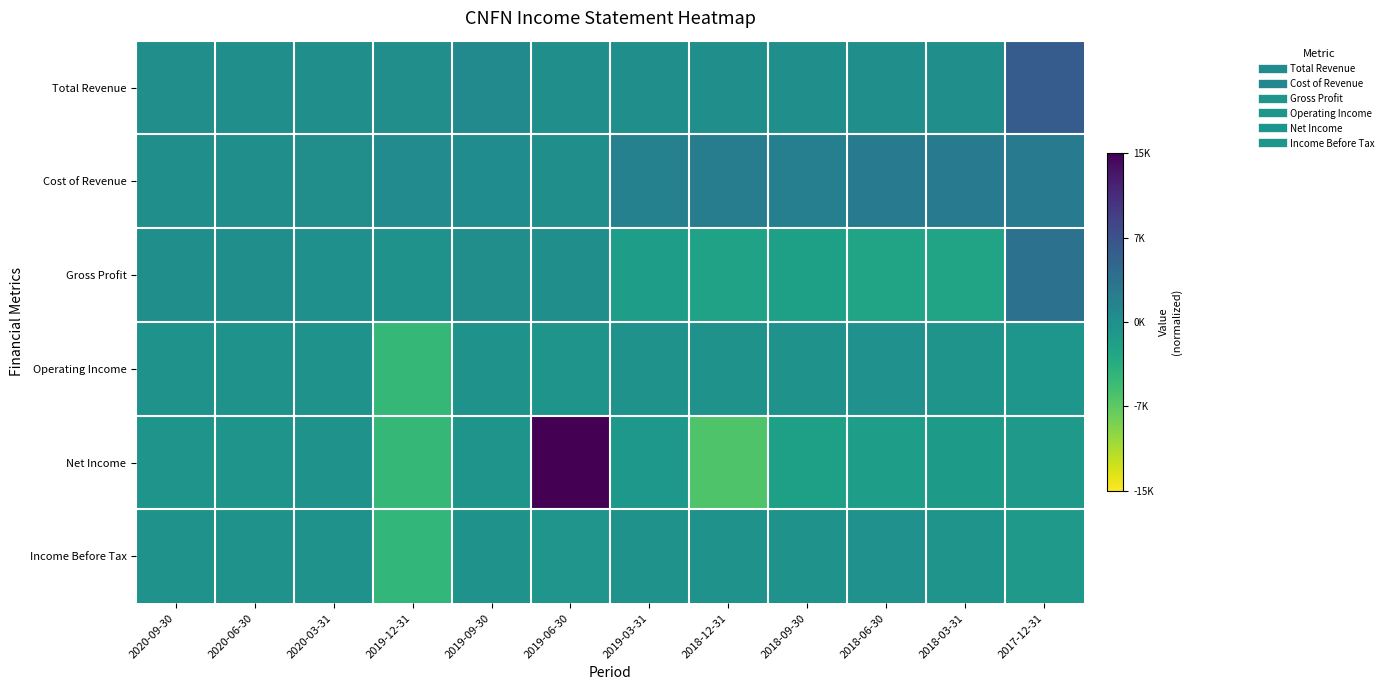

What is the total value across all series at 2018-06-30?

2.9